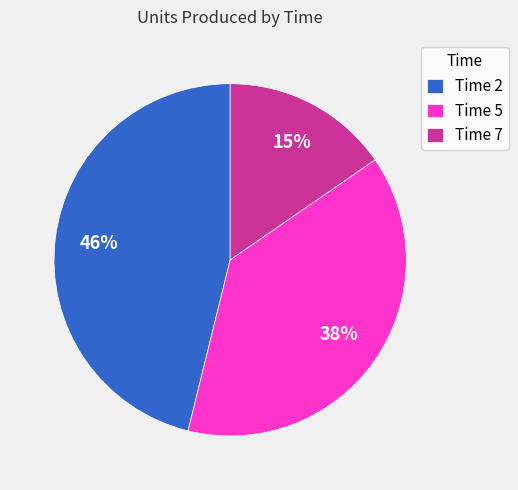

To the nearest percent, what is the average slice percentage?

33%